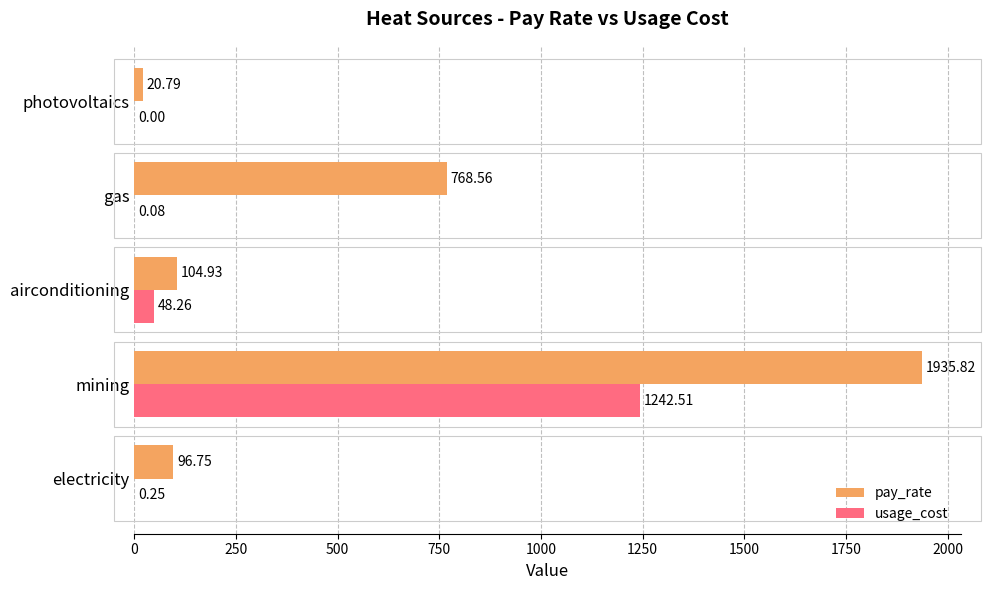

Between gas and photovoltaics, which series saw the biggest shift?

pay_rate